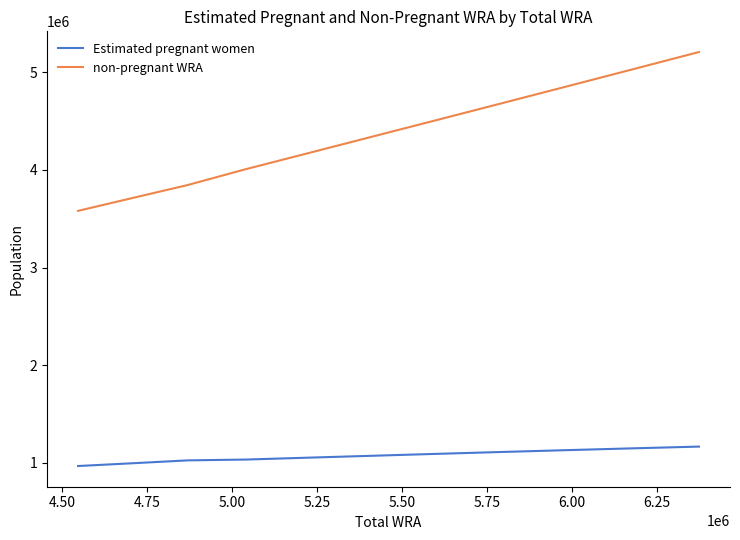

Which series has the widest spread of values?

non-pregnant WRA